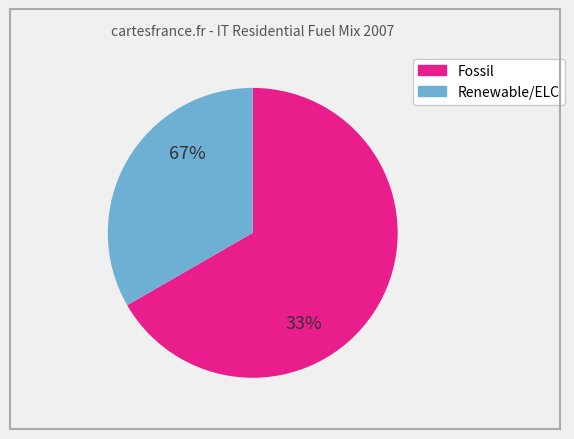

Is there any slice that represents more than half of the pie?

Yes